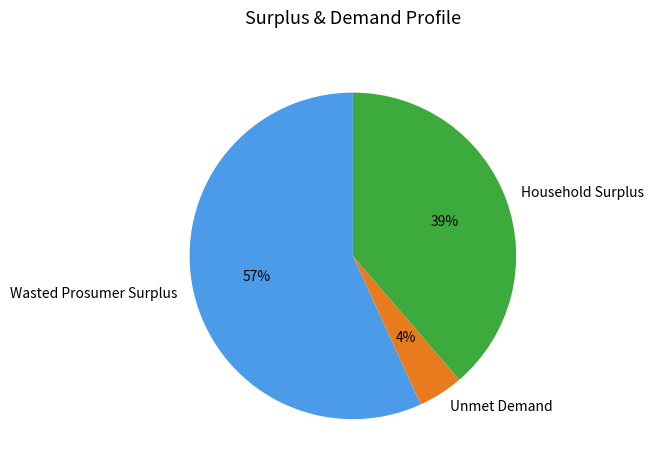

Which slice represents more than half of the pie?

Wasted Prosumer Surplus